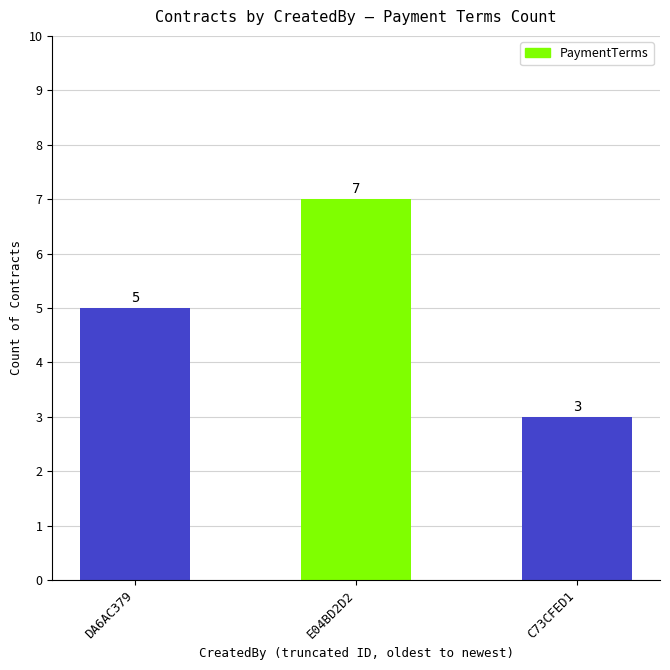

What is the label of the 2nd bar from the right?

E04BD2D2